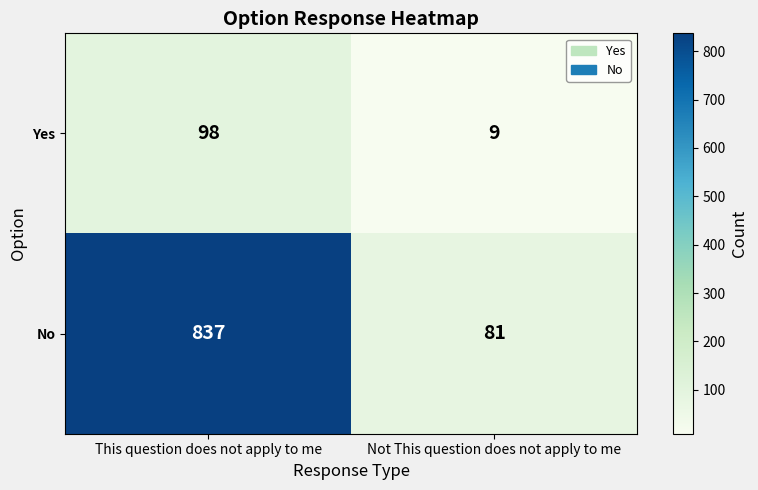

List the series in order of their peak value, highest first.

No, Yes